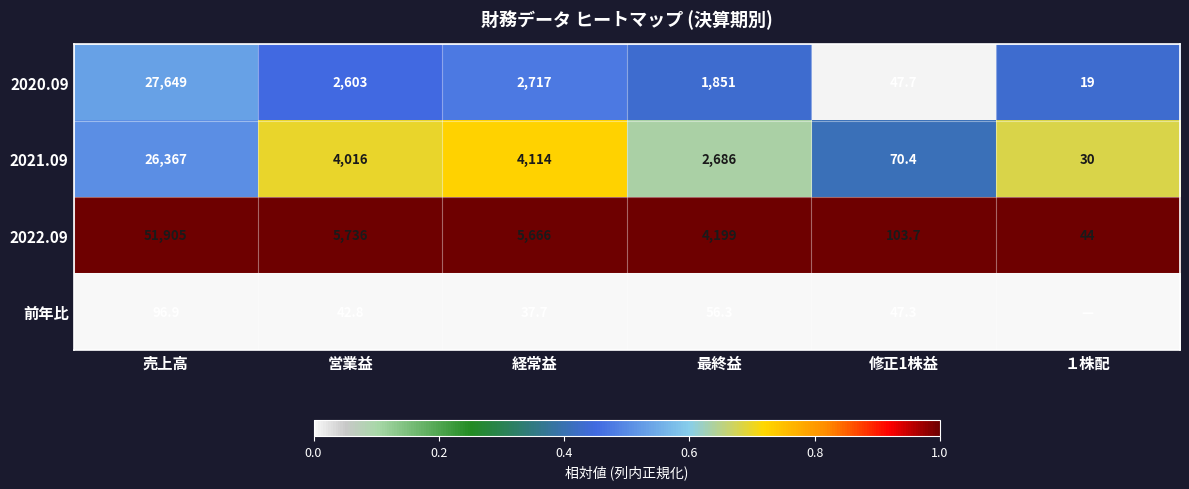

Is it true that 2022.09 equals 0.6 at 営業益?

False